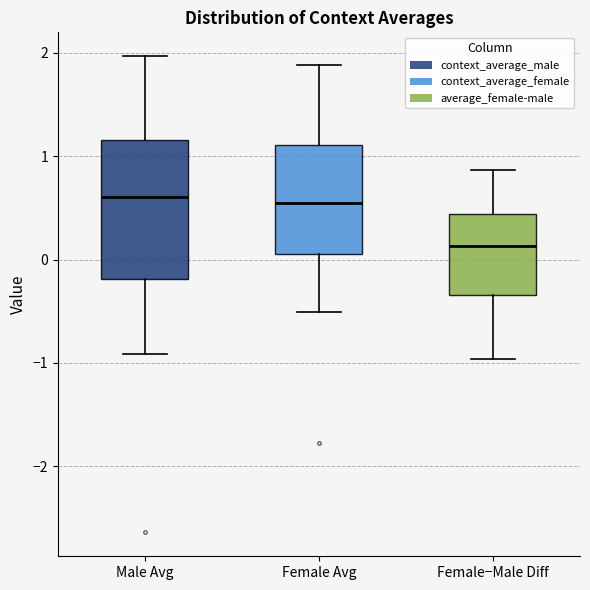

Reading left to right, transcribe this box plot: for each box, give where its median line is, the range the box spans, and where its two whiskers end, as read against the y-axis. The values are not printed on the chart, so give them approximately, as read against the axis.

Male Avg: median 0.6, box -0.2 to 1.2, whiskers -0.9 to 2.0
Female Avg: median 0.5, box 0.1 to 1.1, whiskers -0.5 to 1.9
Female−Male Diff: median 0.1, box -0.3 to 0.4, whiskers -1.0 to 0.9